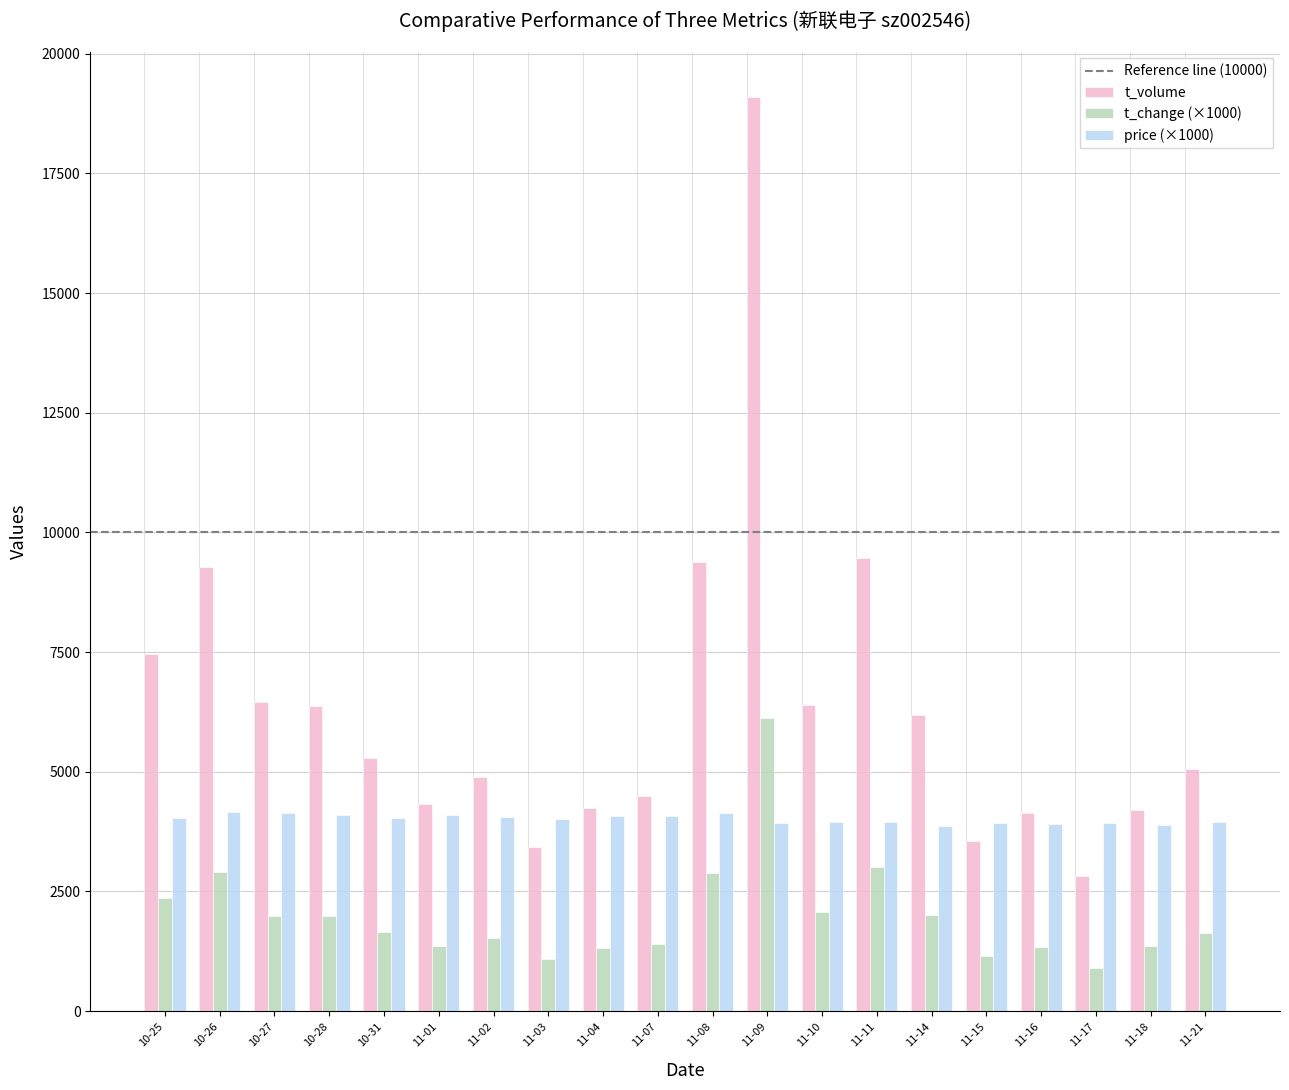

What is the lowest value of the t_volume series?

2816.0